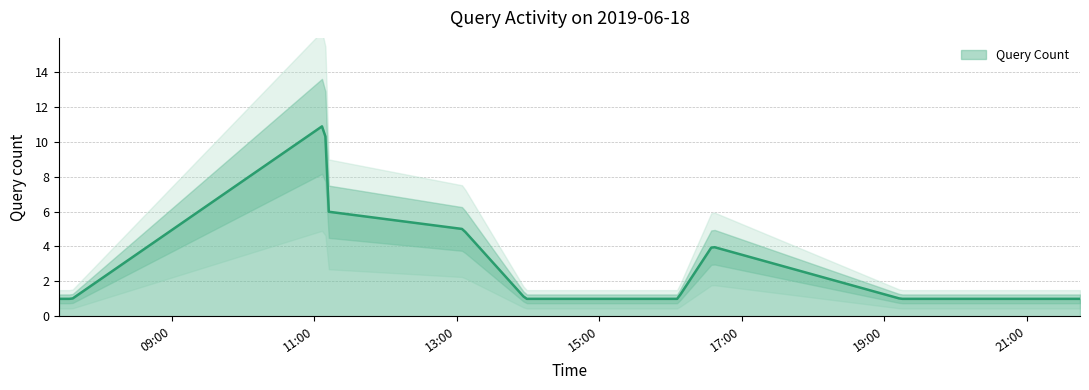

Count the number of categories in the chart.

13